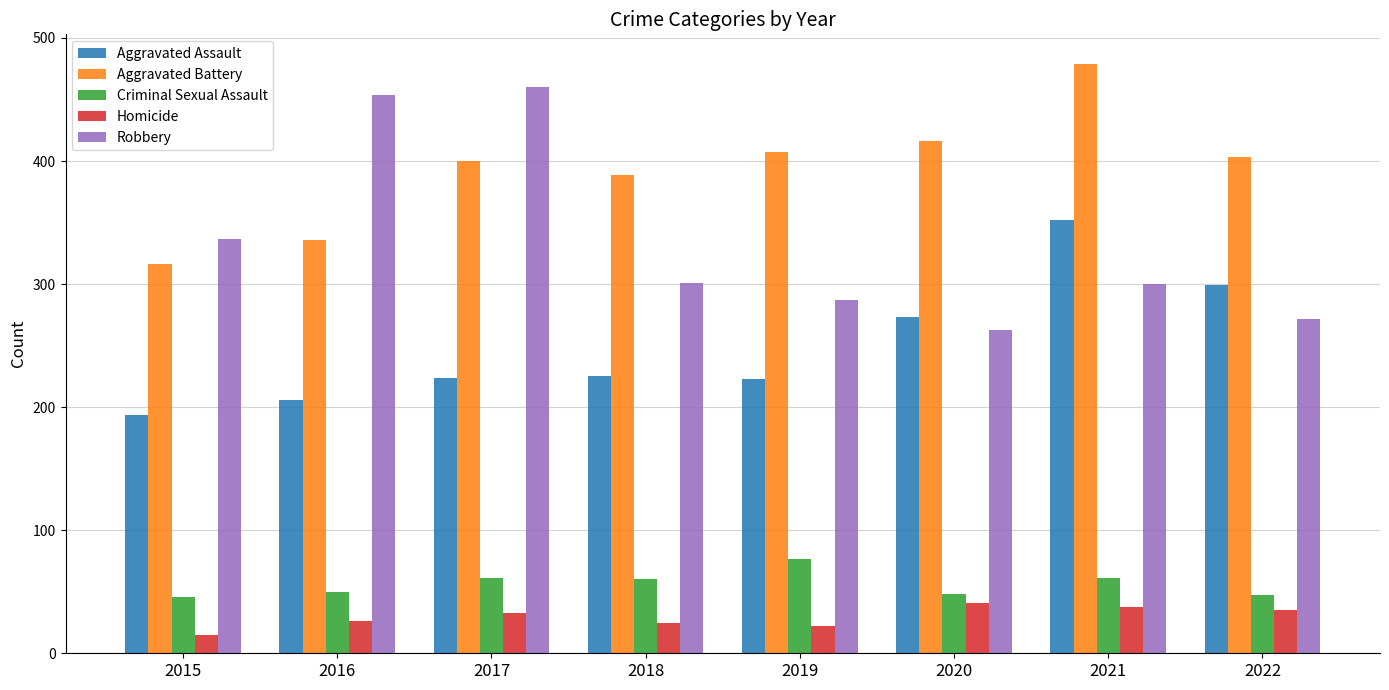

What is the smallest value displayed?

15